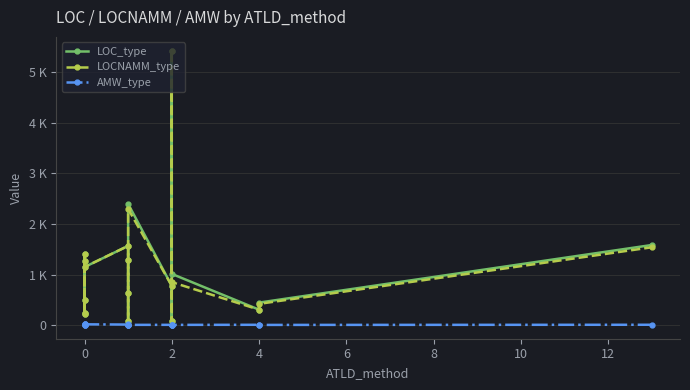

Which series has the largest range (max minus min)?

LOC_type